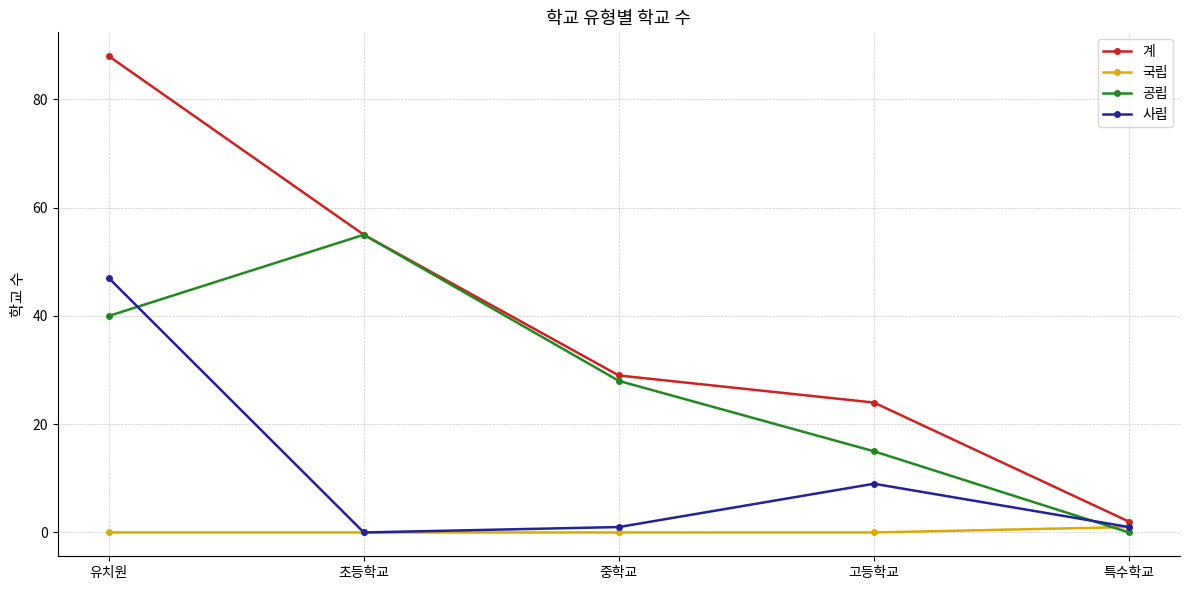

Which series has the largest range (max minus min)?

계